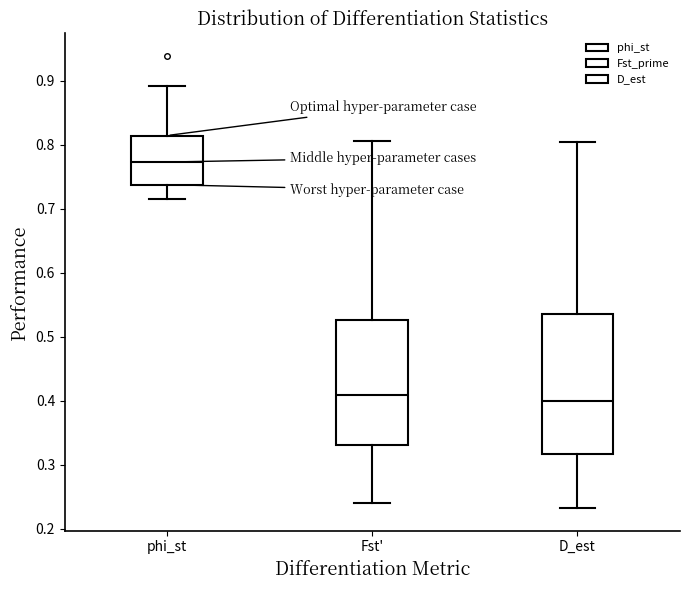

Reading left to right, transcribe this box plot: for each box, give where its median line is, the range the box spans, and where its two whiskers end, as read against the y-axis. The values are not printed on the chart, so give them approximately, as read against the axis.

phi_st: median 0.77, box 0.74 to 0.81, whiskers 0.71 to 0.89
Fst': median 0.41, box 0.33 to 0.53, whiskers 0.24 to 0.81
D_est: median 0.40, box 0.32 to 0.53, whiskers 0.23 to 0.80